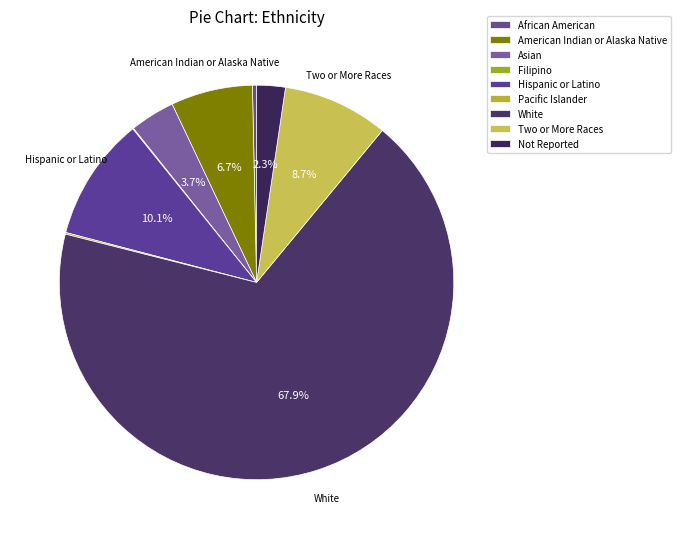

Between Filipino and Hispanic or Latino, which is larger?

Hispanic or Latino